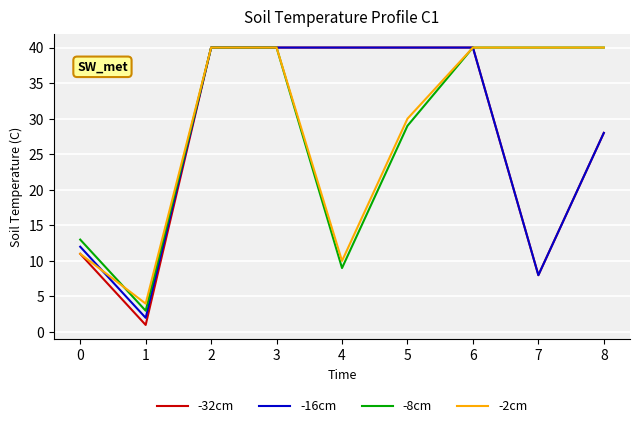

What is the highest value of the -32cm series?

40